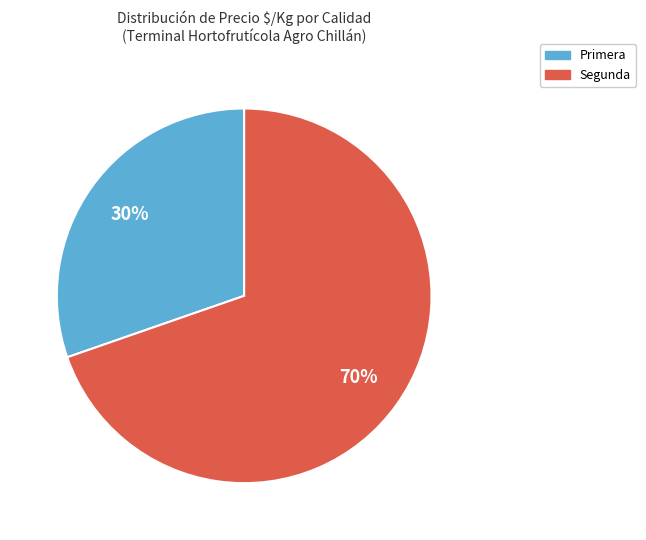

To the nearest percent, what is the combined percentage of Primera and Segunda?

100%